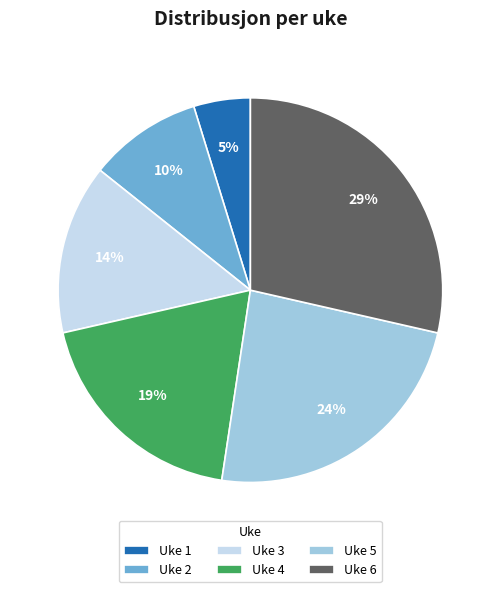

How many segments does this pie chart have?

6